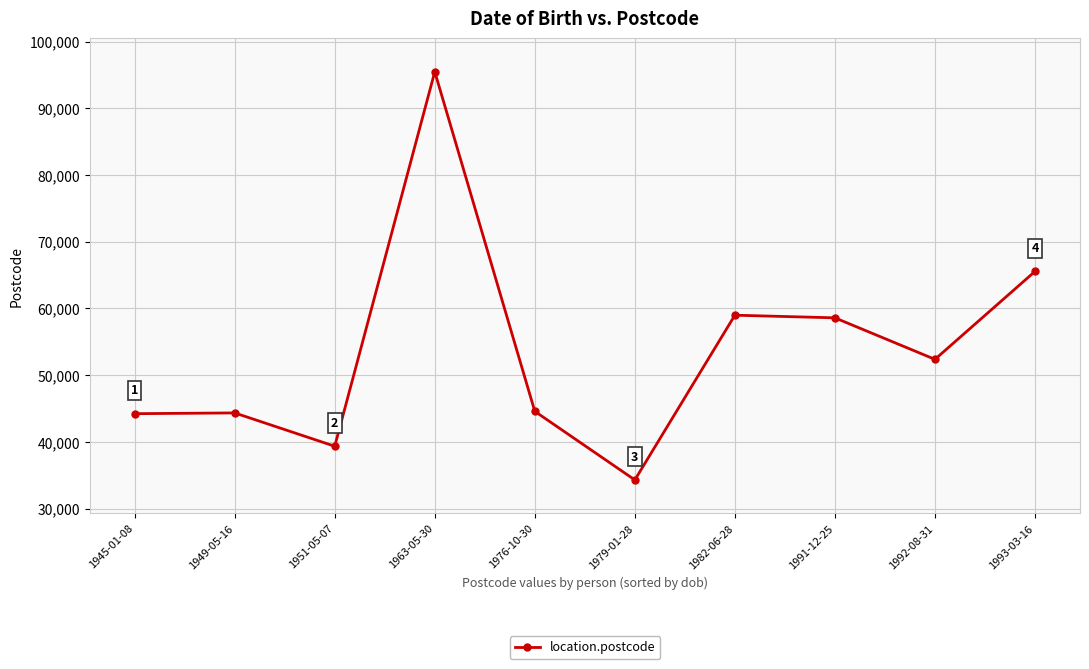

What is the change in value from 1976-10-30 to 1992-08-31?

+7791